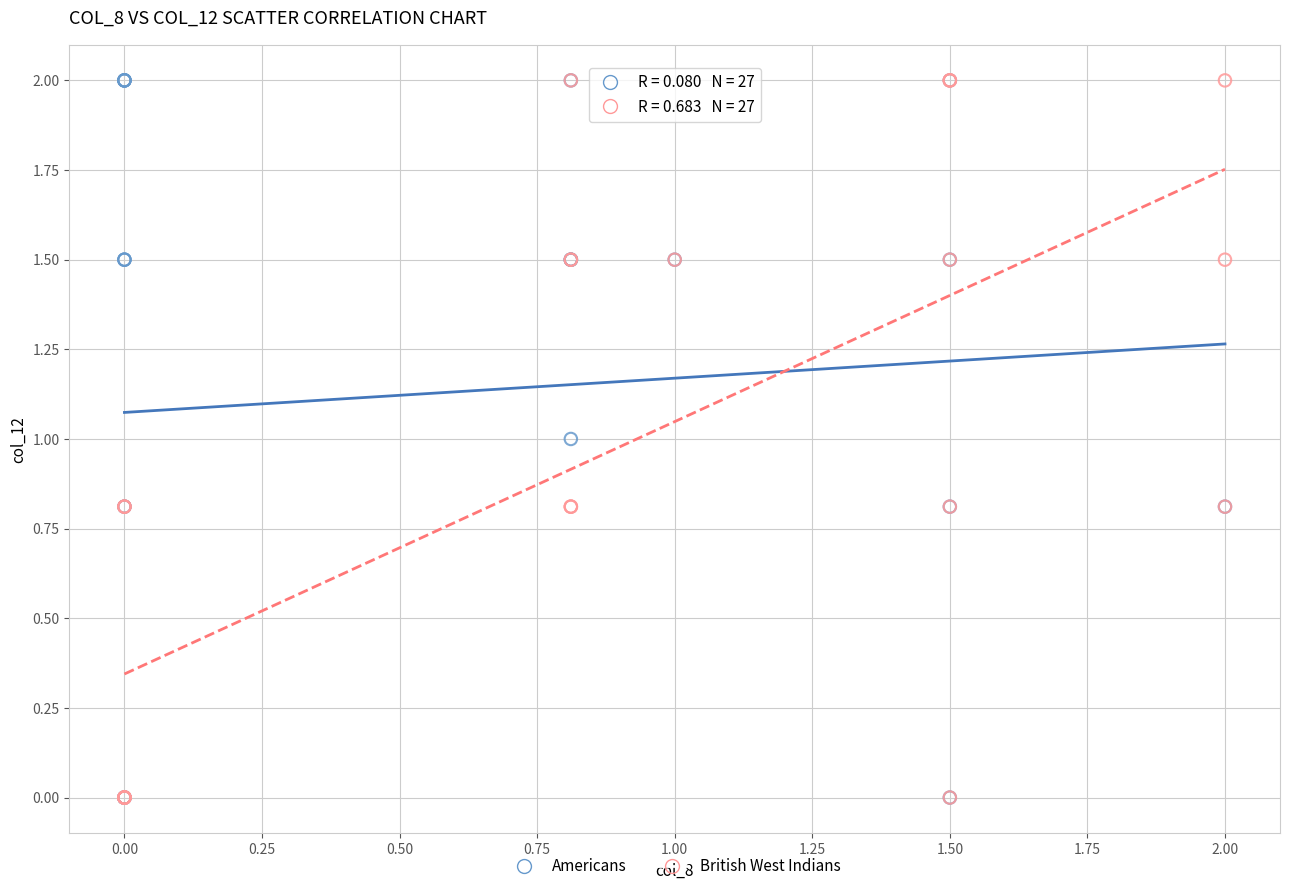

What are all the series names shown in the legend?

Americans, British West Indians